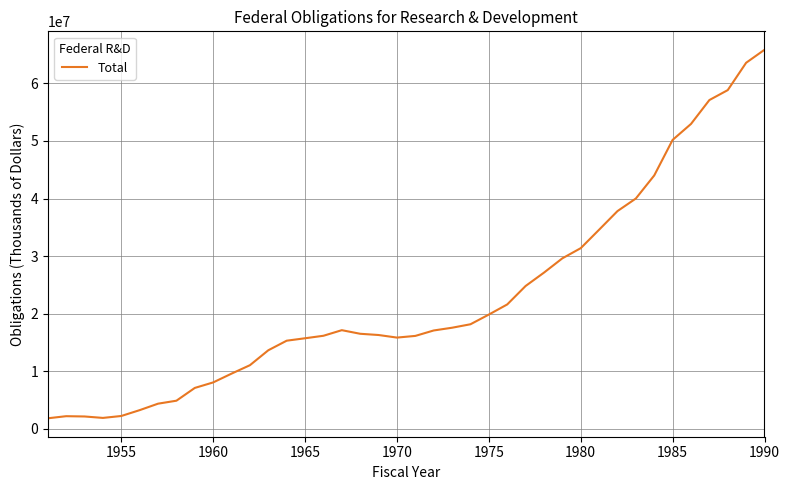

What is the smallest value displayed?

1851571